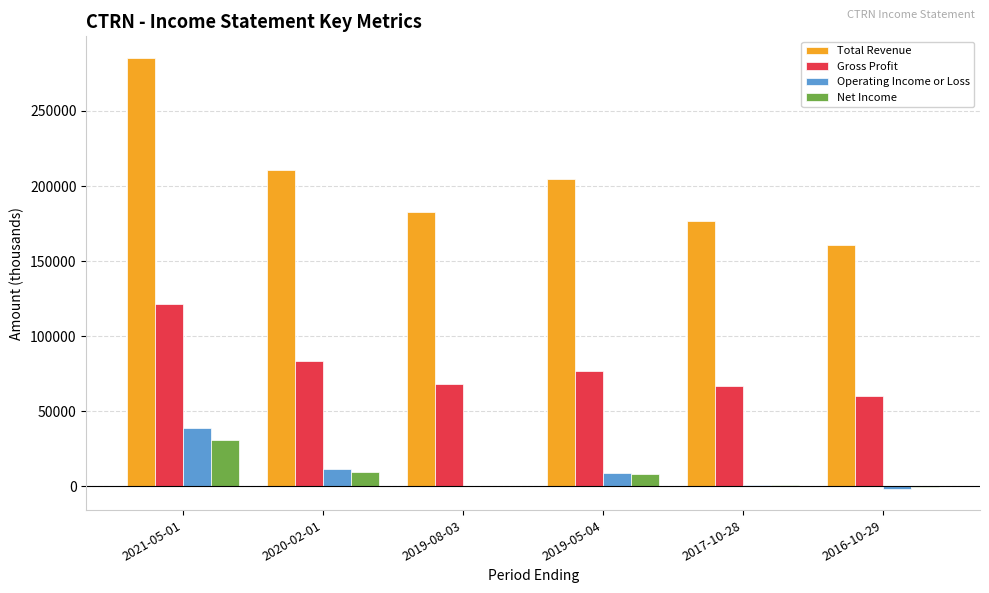

What is the sum of the Gross Profit values at 2019-08-03 and 2020-02-01?

151900